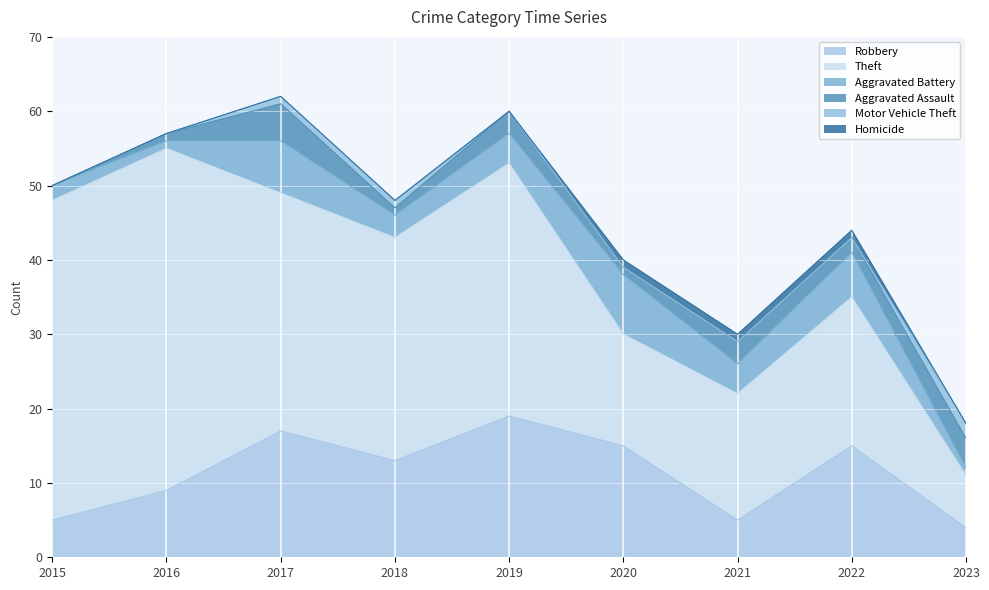

Which series has the largest total across all categories?

Theft